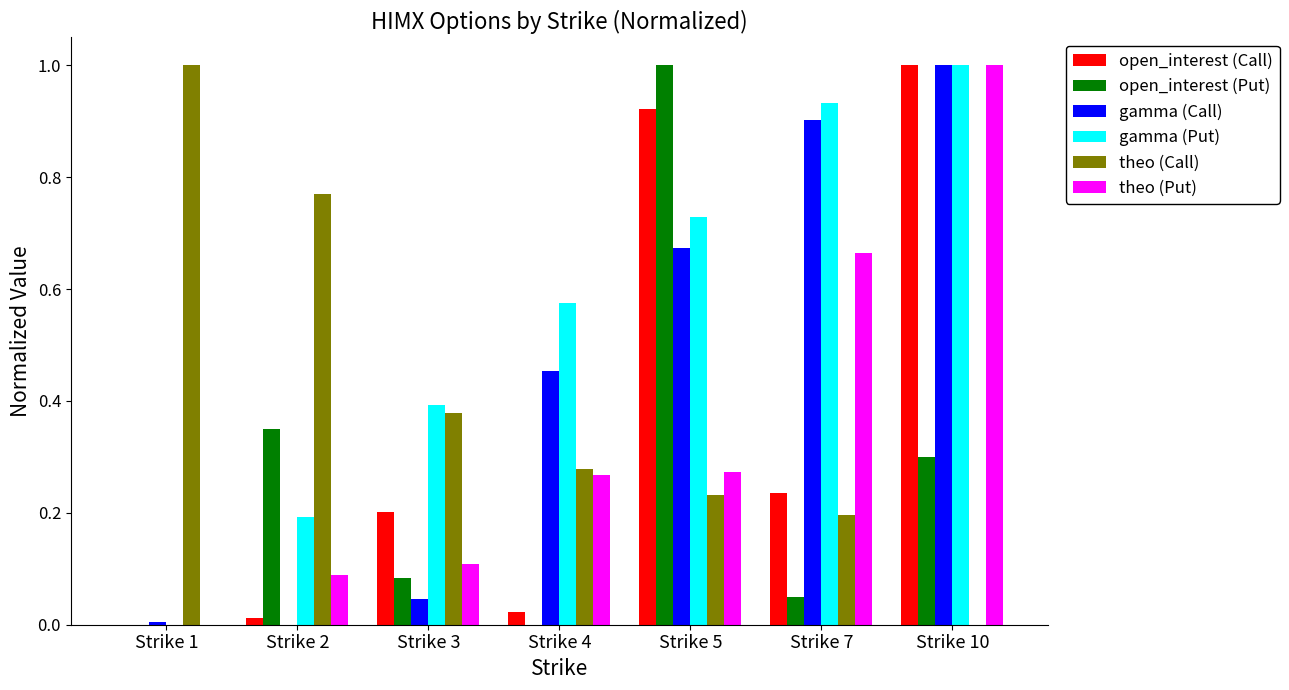

Is it true that gamma (Put) equals 1.3 at Strike 7?

False